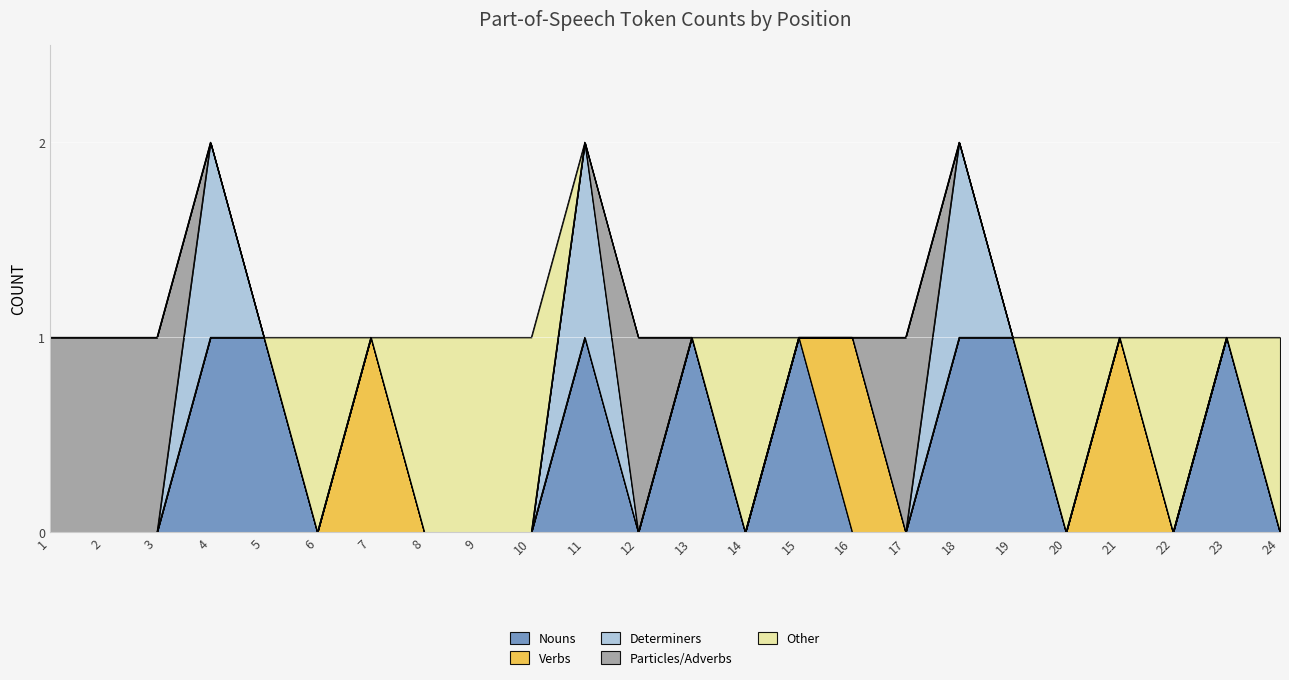

The value of Other at 7 is 0. True or false?

False